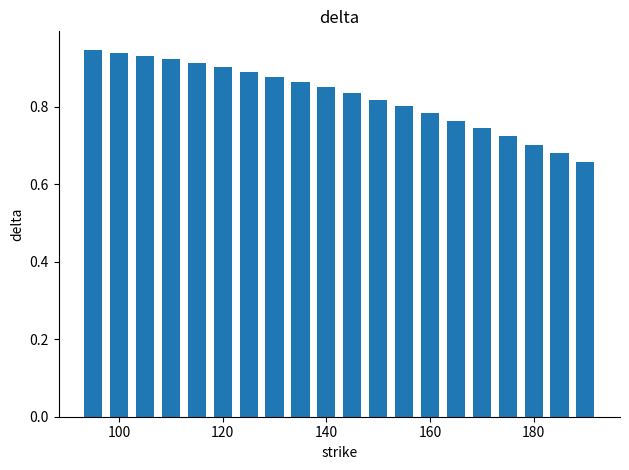

What is the difference between the maximum and minimum values?

0.3